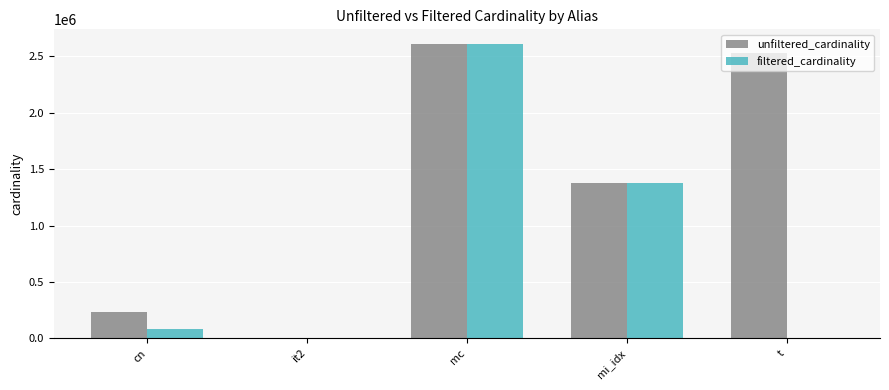

At which category does the chart reach its peak across all series?

mc